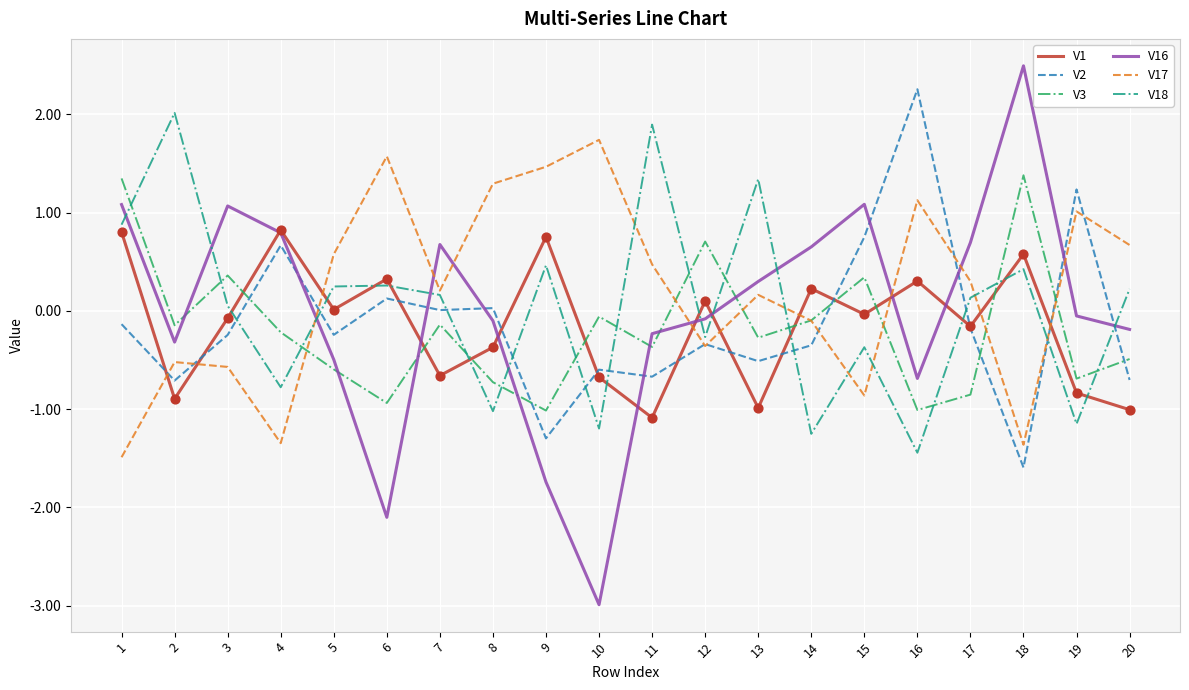

Which series has the widest spread of values?

V16